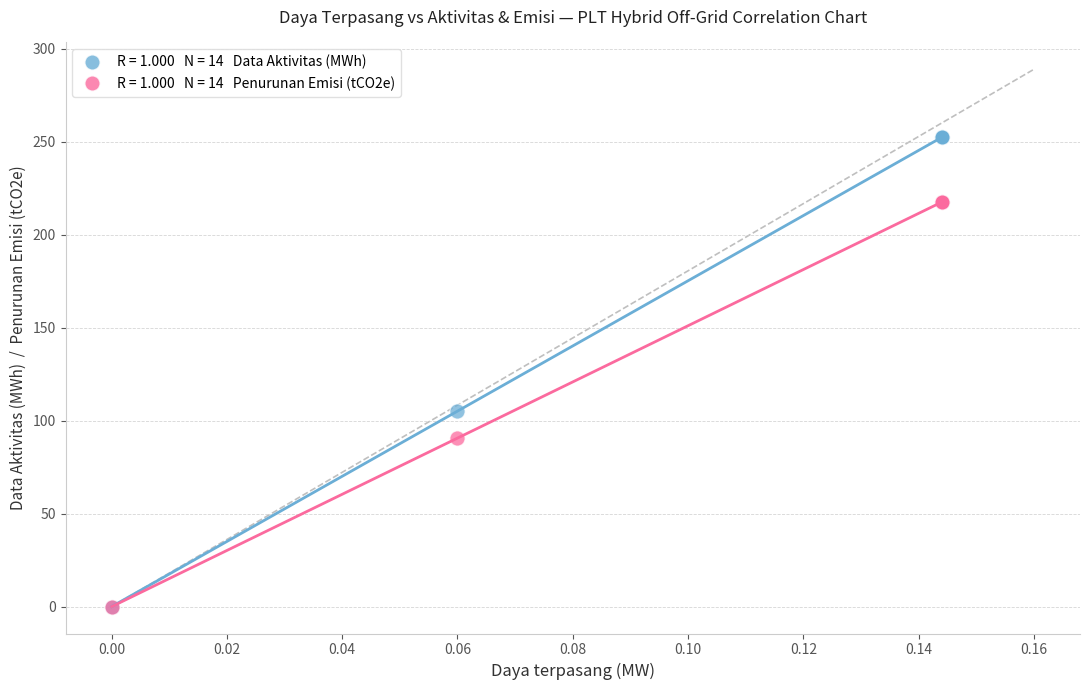

Across all series, what Y value is closest to 126?

105.1